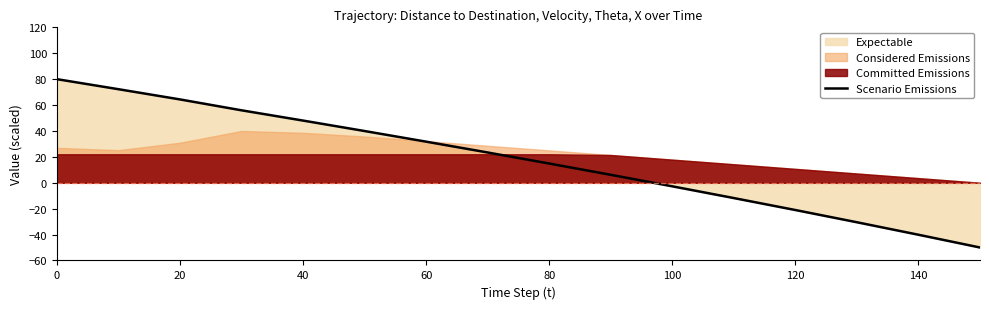

True or false: there are more than 2 points higher than both neighbors.

False